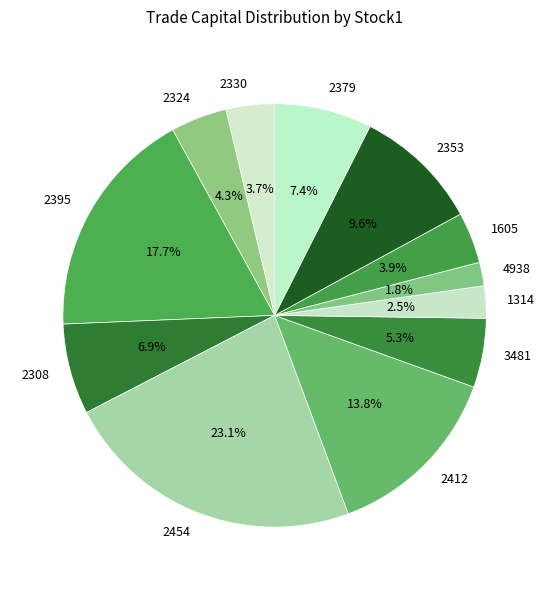

What percentage is the 2308 slice, to the nearest percent?

7%